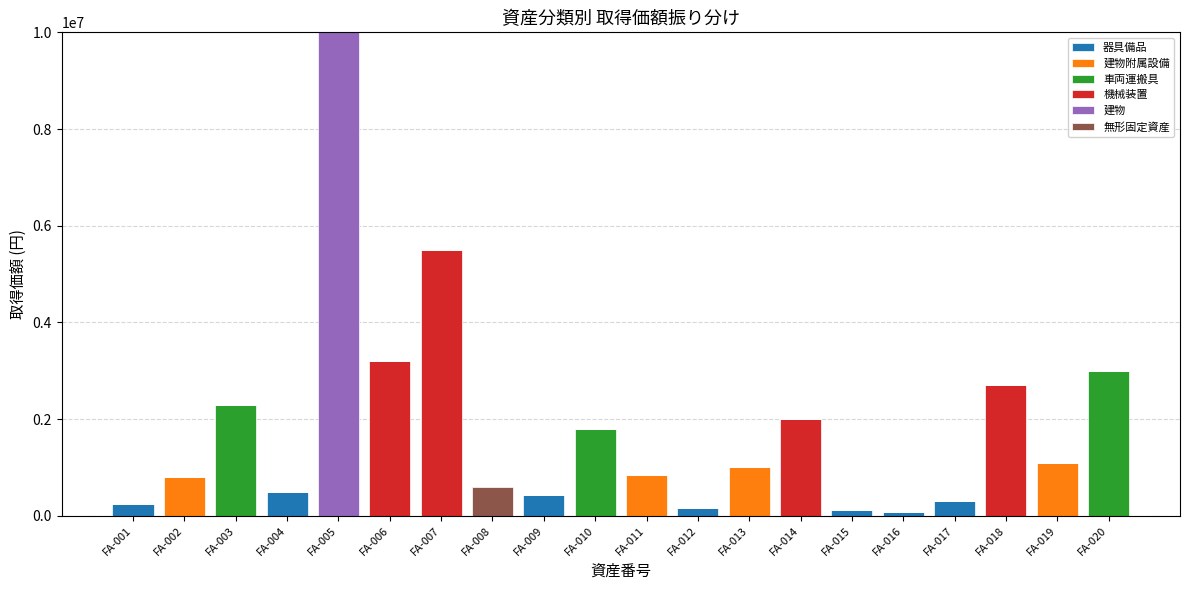

At which category is the sum across all series the highest?

FA-005